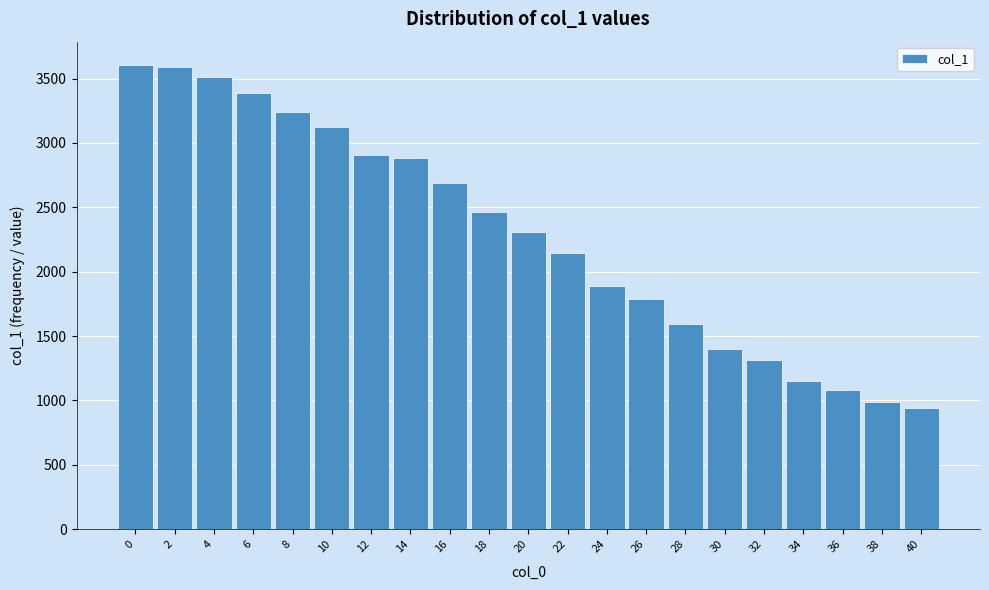

What is the value of the 5th bar from the left?

3242.1